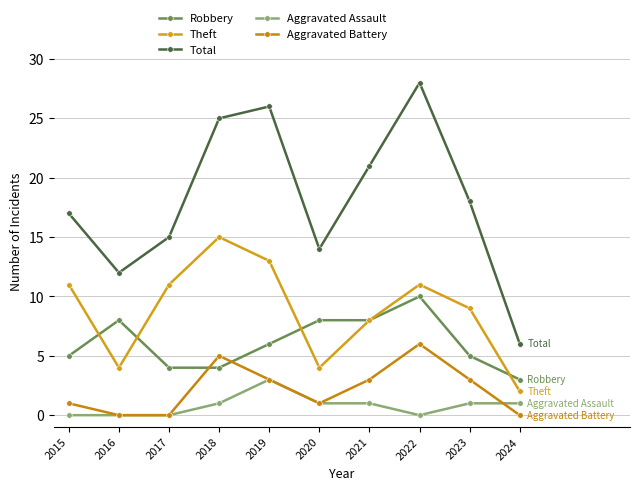

Which has a higher value, 2023 or 2015?

2023